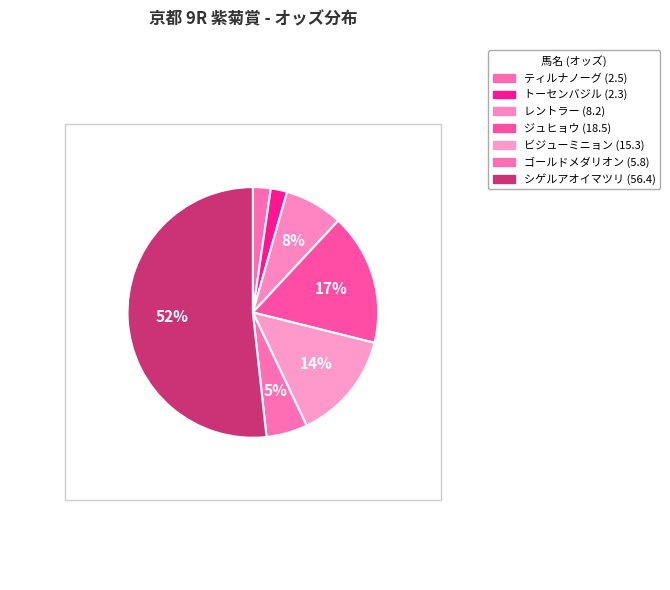

Does any single category account for the majority?

Yes